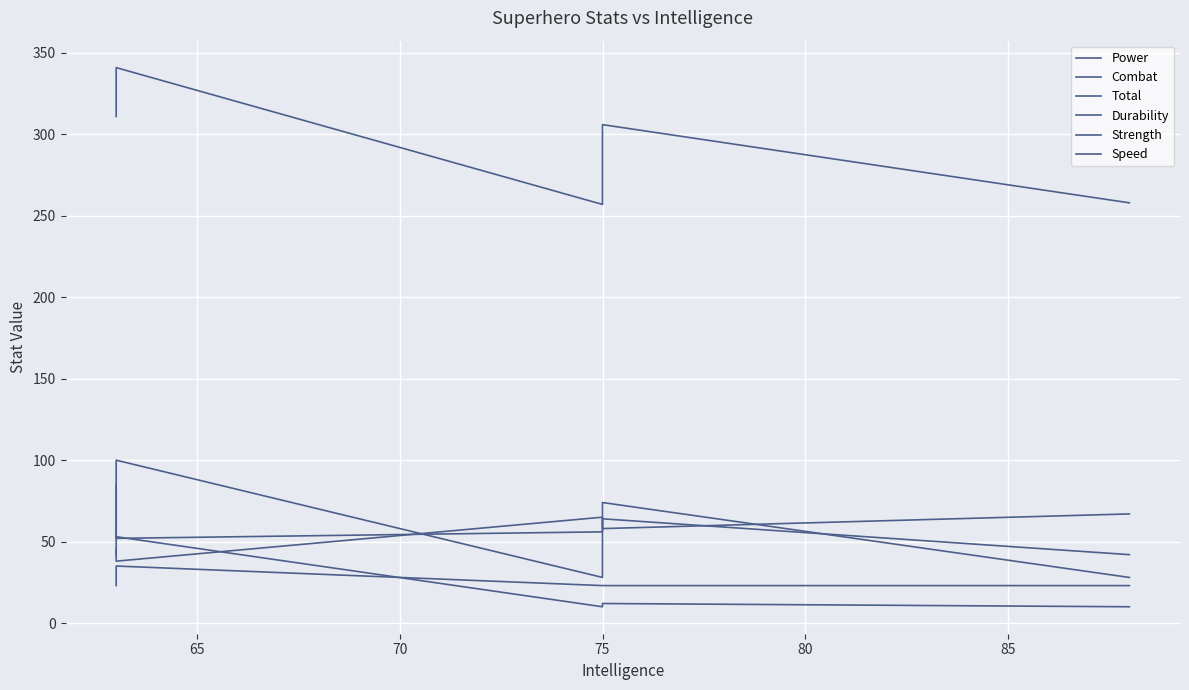

True or false: Durability has more than 1 interior local peaks.

True